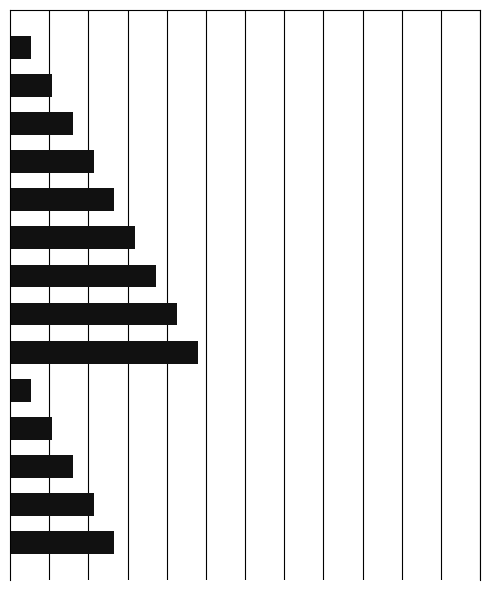

How many distinct data groups are displayed?

1